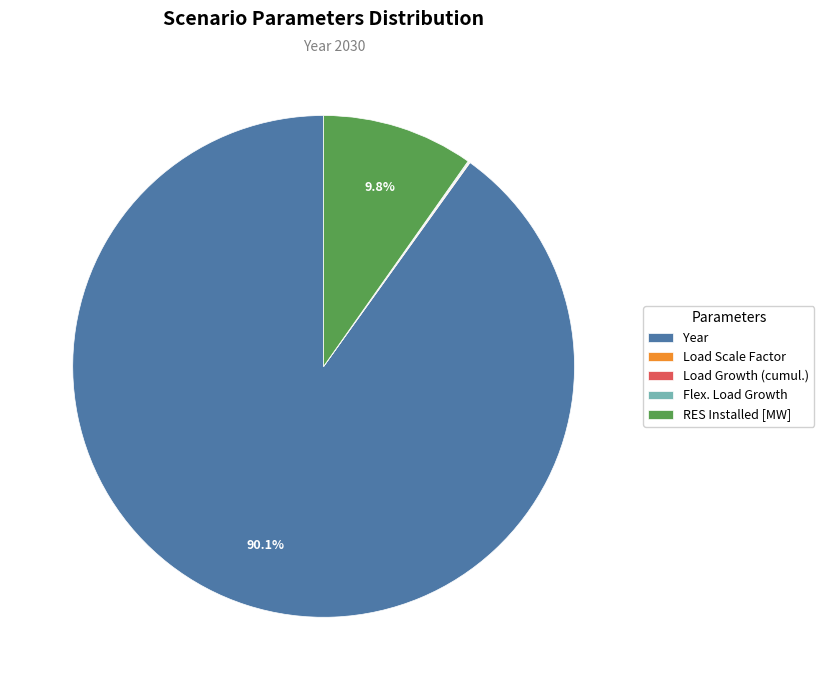

Which slice is the largest?

Year